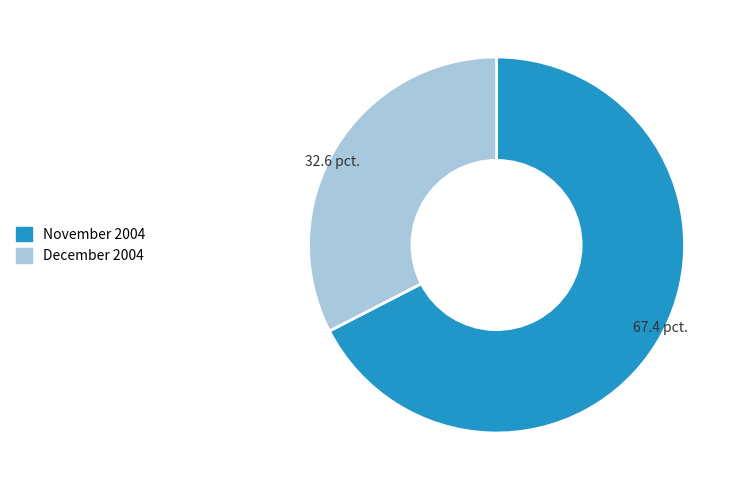

Which category has the biggest portion of the pie?

November 2004